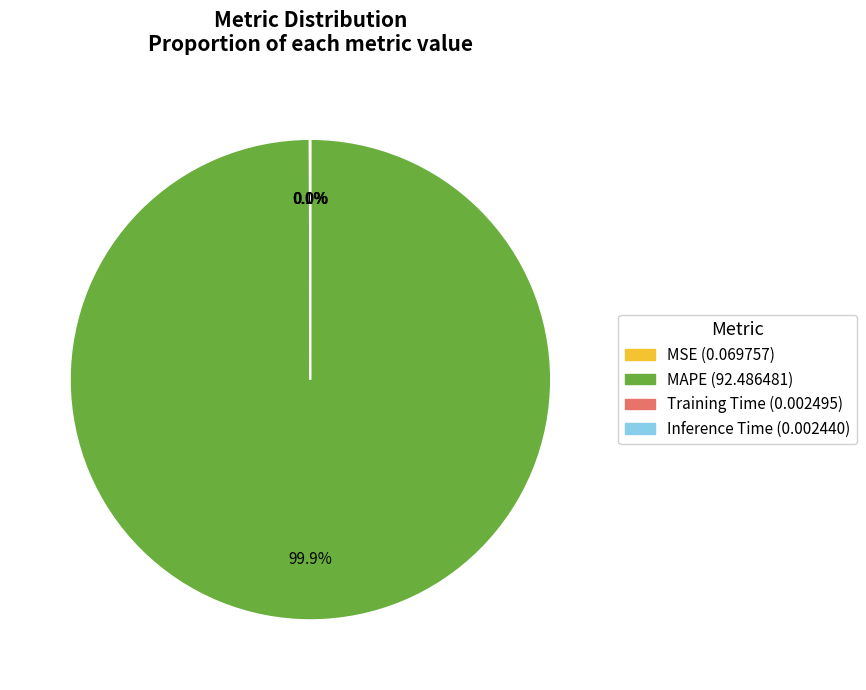

To the nearest percent, what is the difference between the largest and smallest slice percentages?

100%